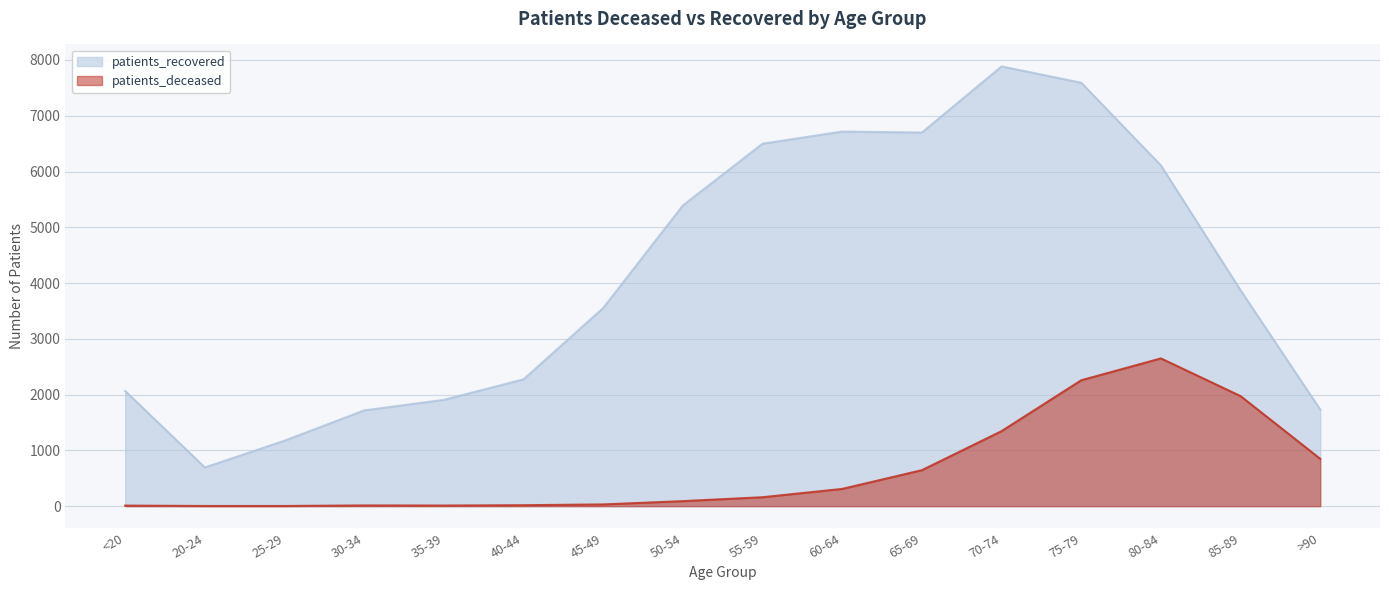

What are all the series names shown in the legend?

patients_recovered, patients_deceased